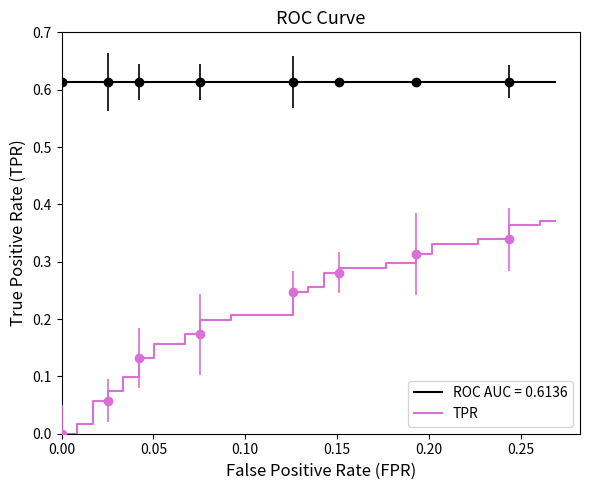

What is the value of the 35th point from the left?

0.3